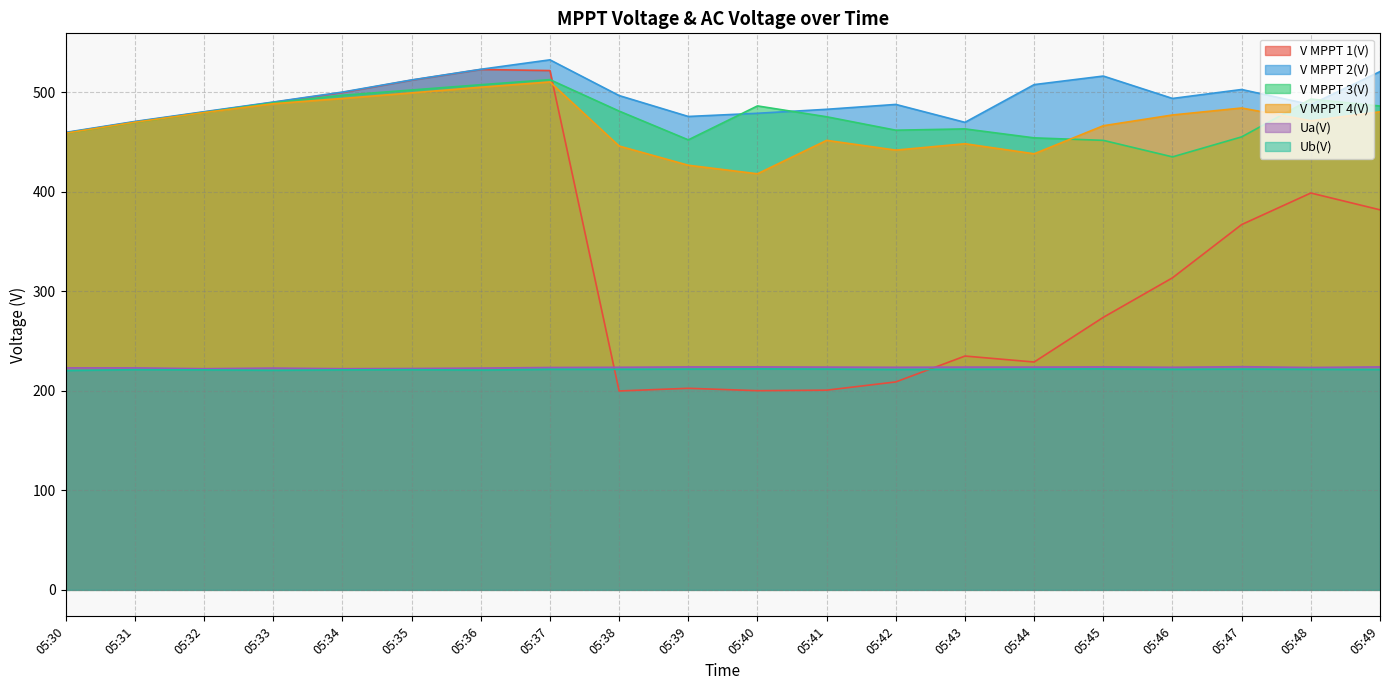

Rank the series at 05:48 from lowest to highest value.

Ub(V), Ua(V), V MPPT 1(V), V MPPT 4(V), V MPPT 2(V), V MPPT 3(V)